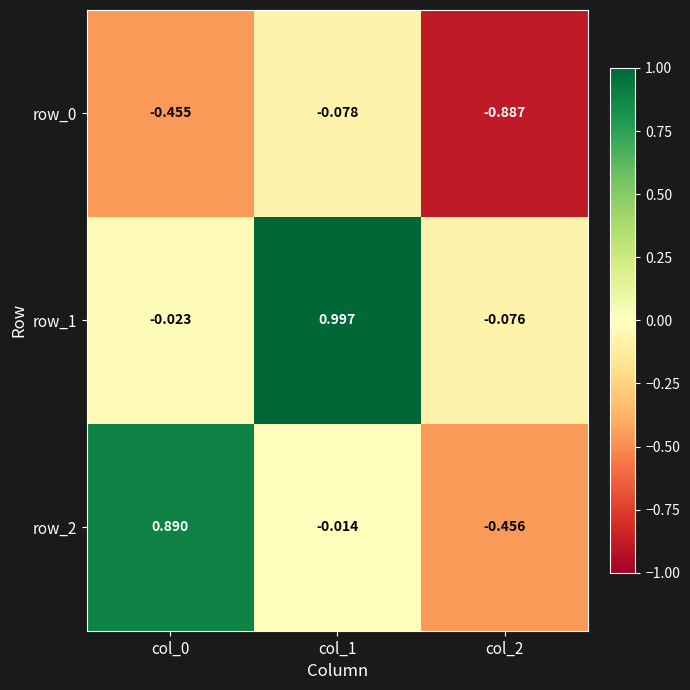

Is the value of row_2 at col_1 greater than the value of row_0 at col_0?

Yes